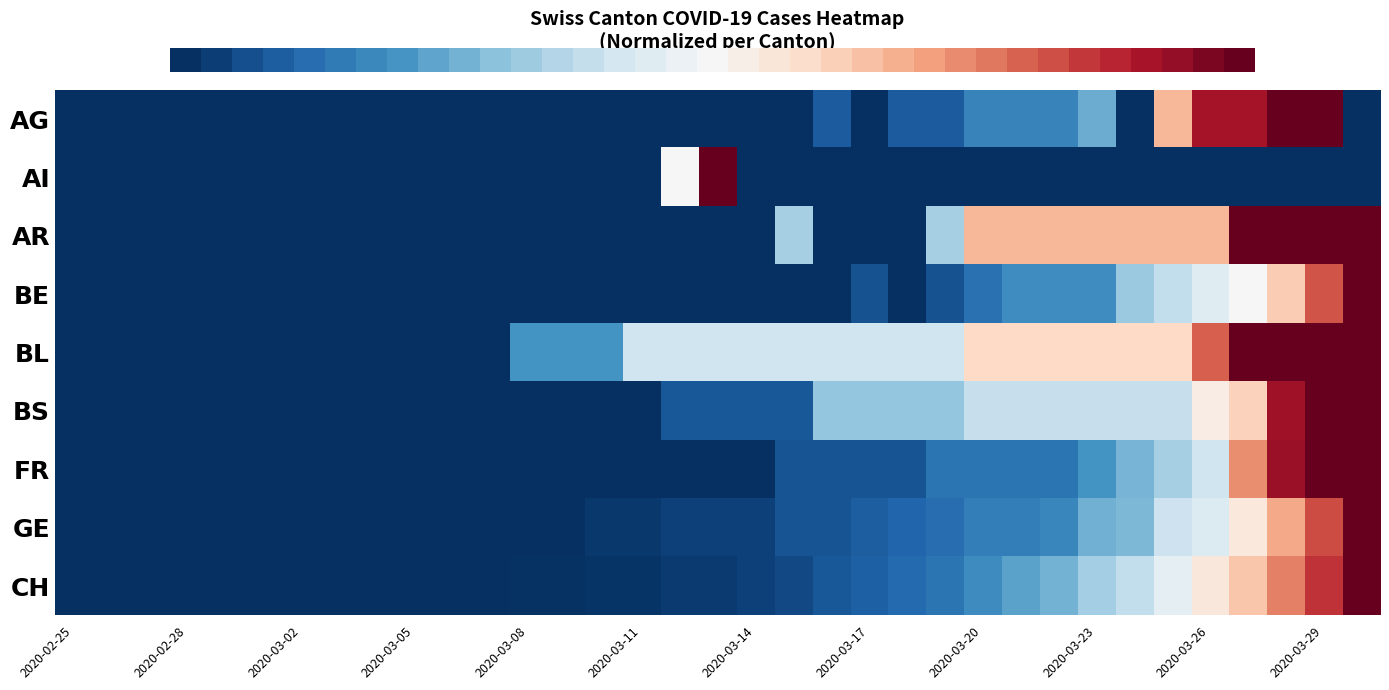

How many data points does each series have?

35